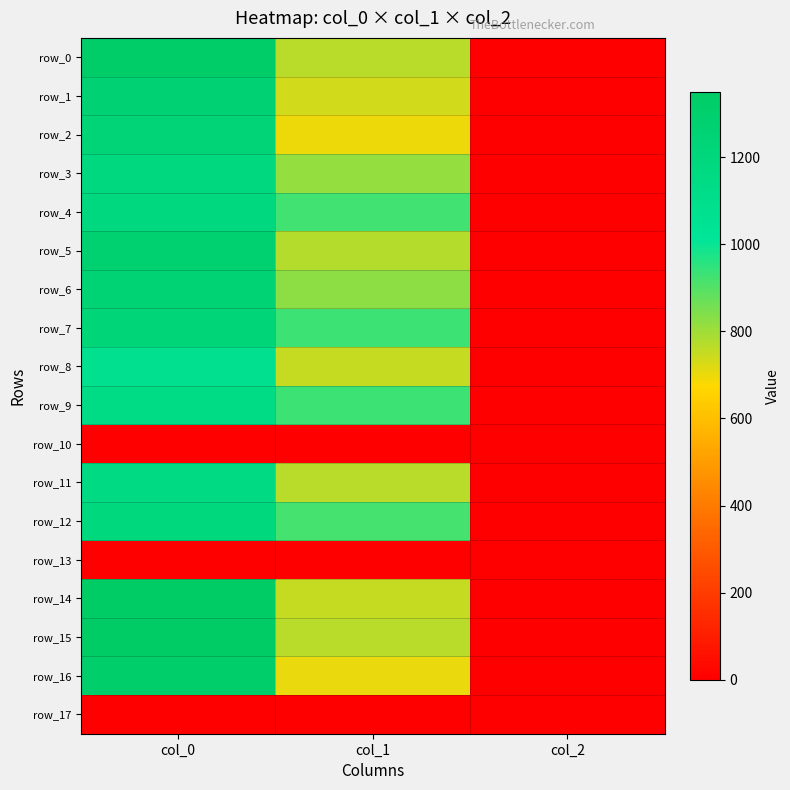

Reading right to left, what are all the values shown in this chart?

row_0: 2.0	769.5	1333.3
row_1: 2.0	735.8	1260.0
row_2: 2.0	698.6	1230.0
row_3: 2.0	816.8	1176.7
row_4: 2.0	924.8	1180.0
row_5: 2.0	772.9	1280.0
row_6: 2.0	826.9	1253.3
row_7: 2.0	928.1	1226.7
row_8: 2.0	752.6	1080.0
row_9: 2.0	928.1	1130.0
row_10: 0.0	0.0	0.0
row_11: 2.0	766.1	1153.3
row_12: 2.0	921.4	1186.7
row_13: 0.0	0.0	0.0
row_14: 2.0	749.2	1340.0
row_15: 2.0	766.1	1350.0
row_16: 2.0	705.4	1310.0
row_17: 0.0	0.0	0.0